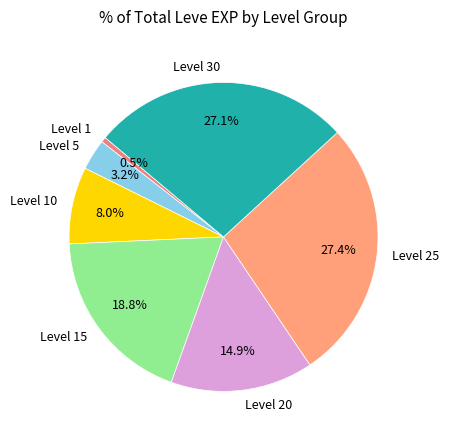

What percentage is NOT represented by Level 10?

92.0%